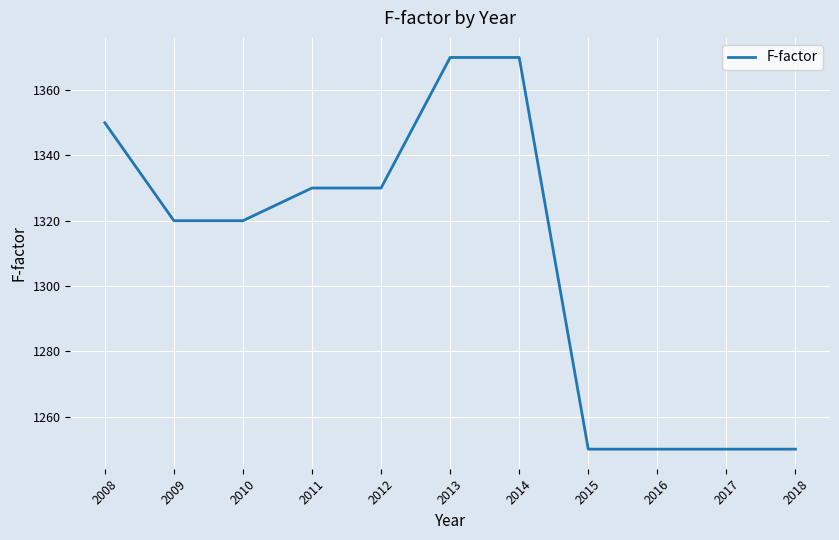

What is the maximum value shown in the chart?

1370